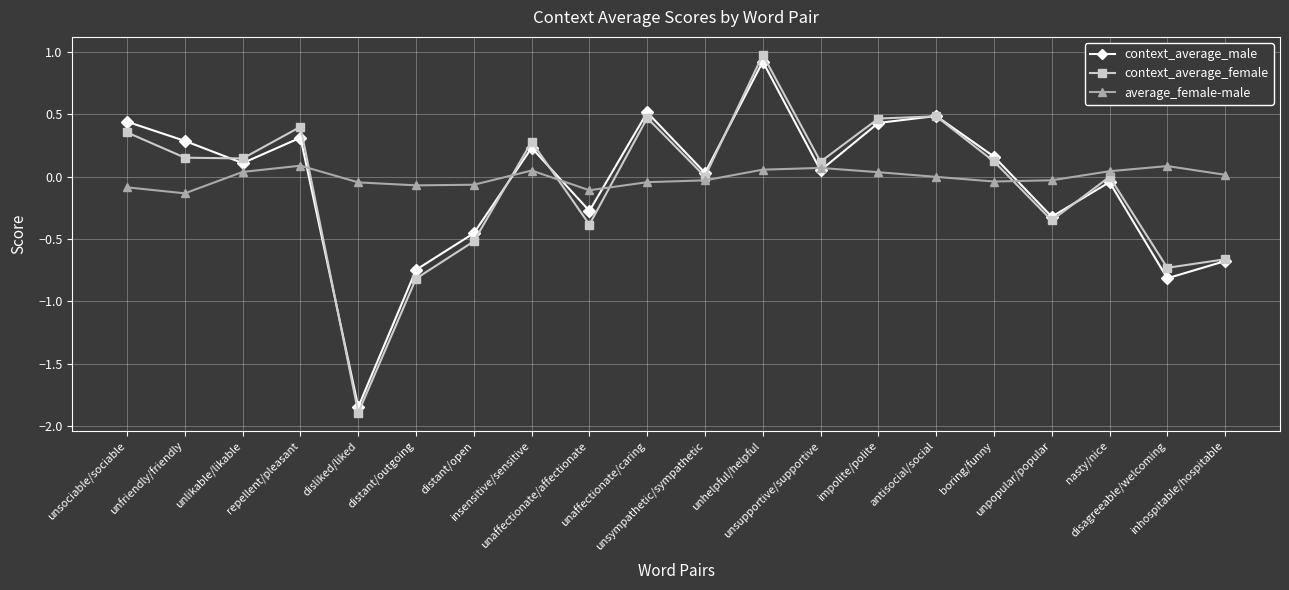

Which series changed the most between unaffectionate/affectionate and unhelpful/helpful?

context_average_female